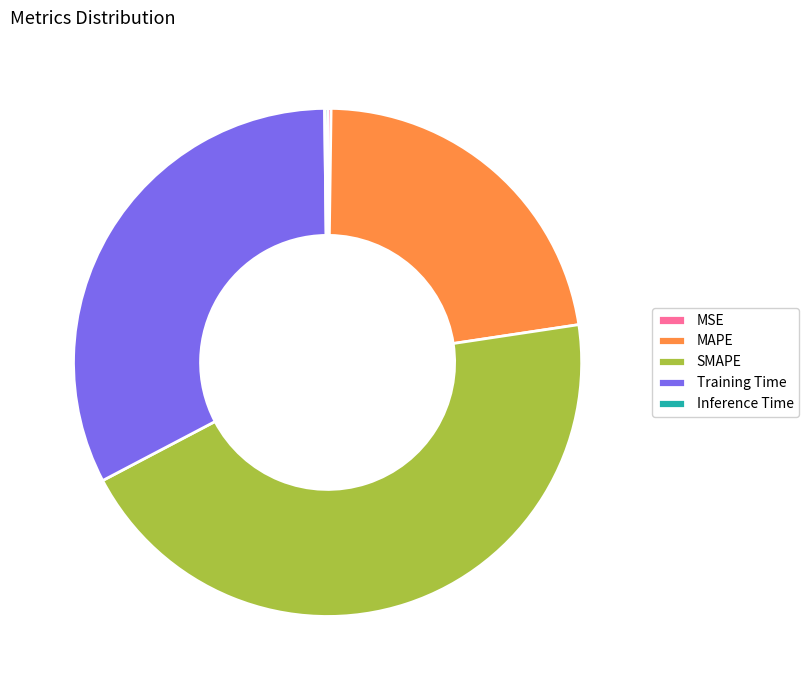

True or false: Training Time accounts for 33% of the total.

True